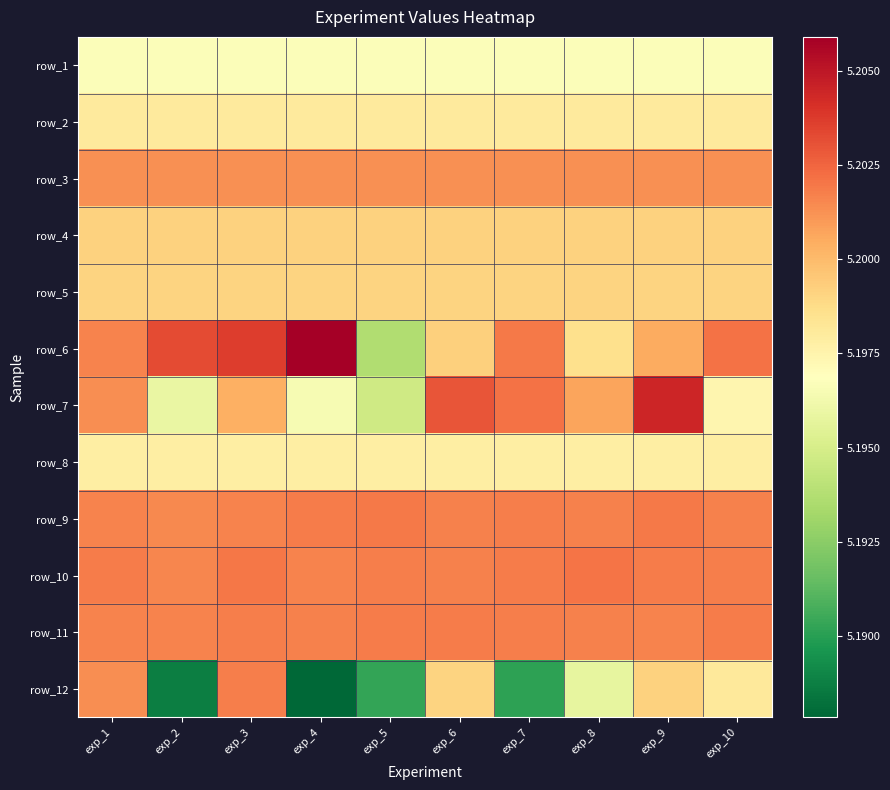

What is the average value of the row_10 series?

5.2